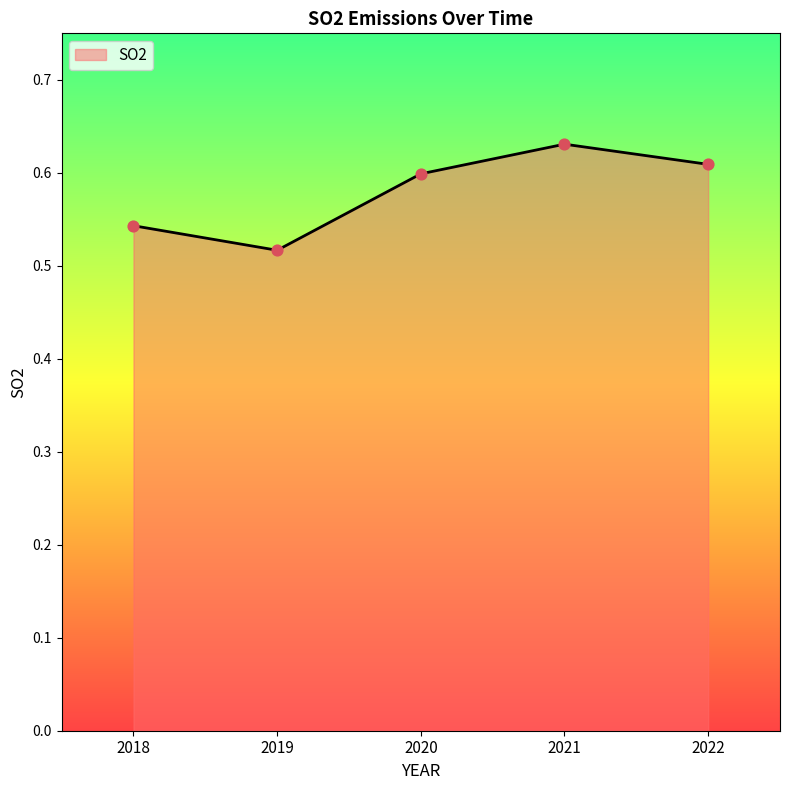

Between 2022 and 2020, which is larger?

2022